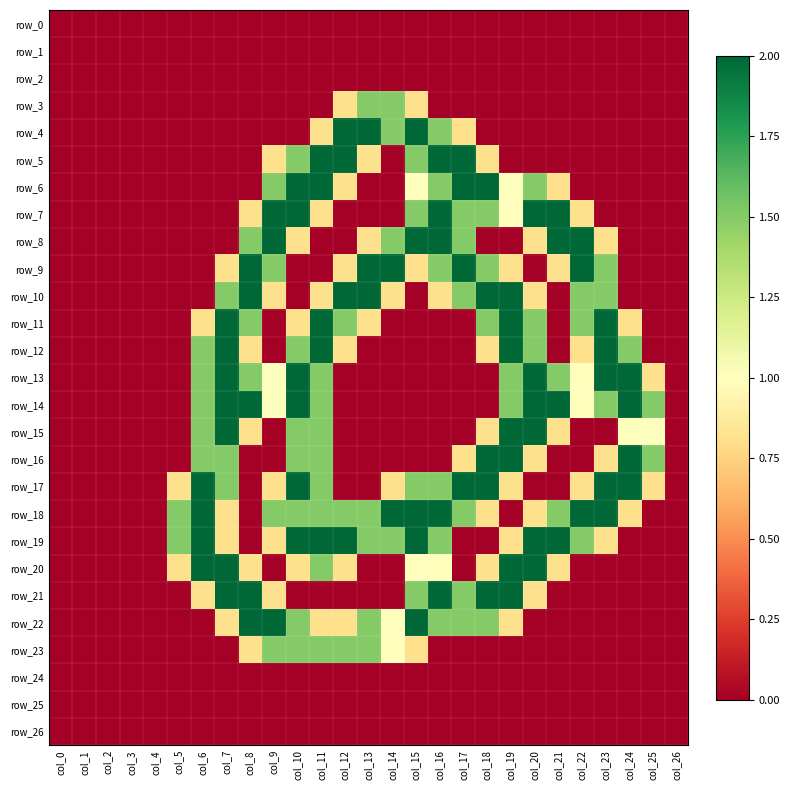

What is the highest value of the row_13 series?

2.0